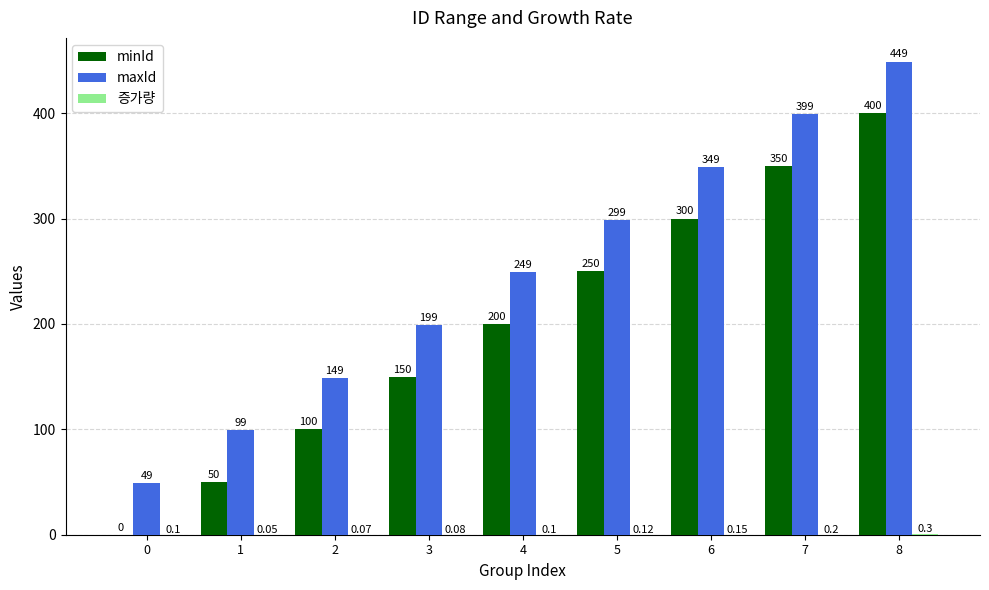

At which category is the sum across all series the highest?

8